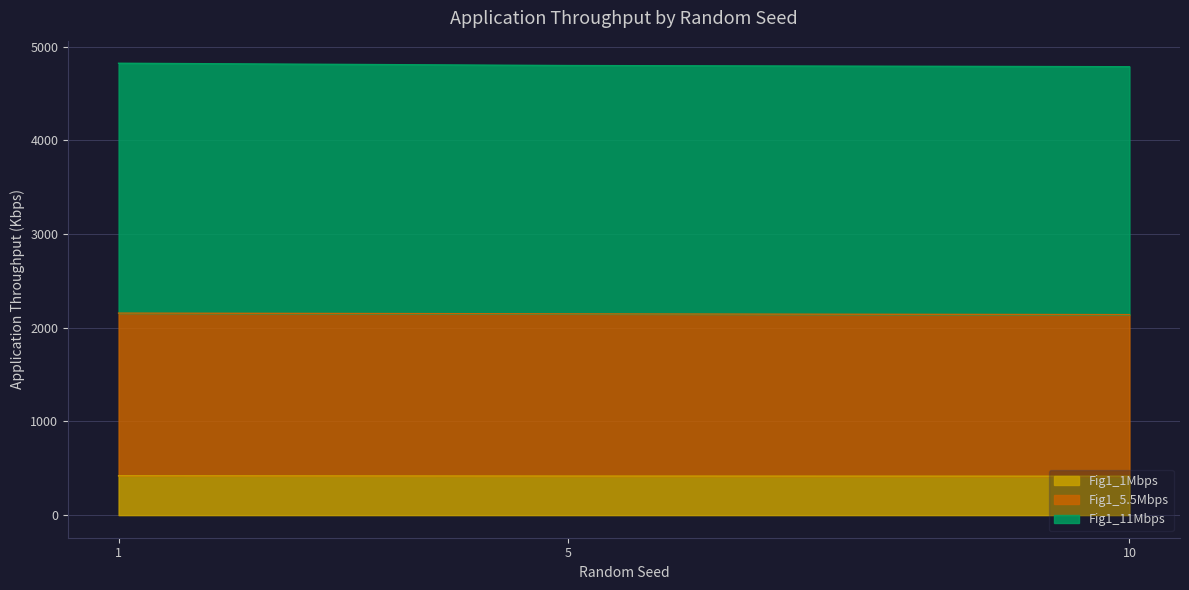

At which label does Fig1_5.5Mbps reach its peak?

1